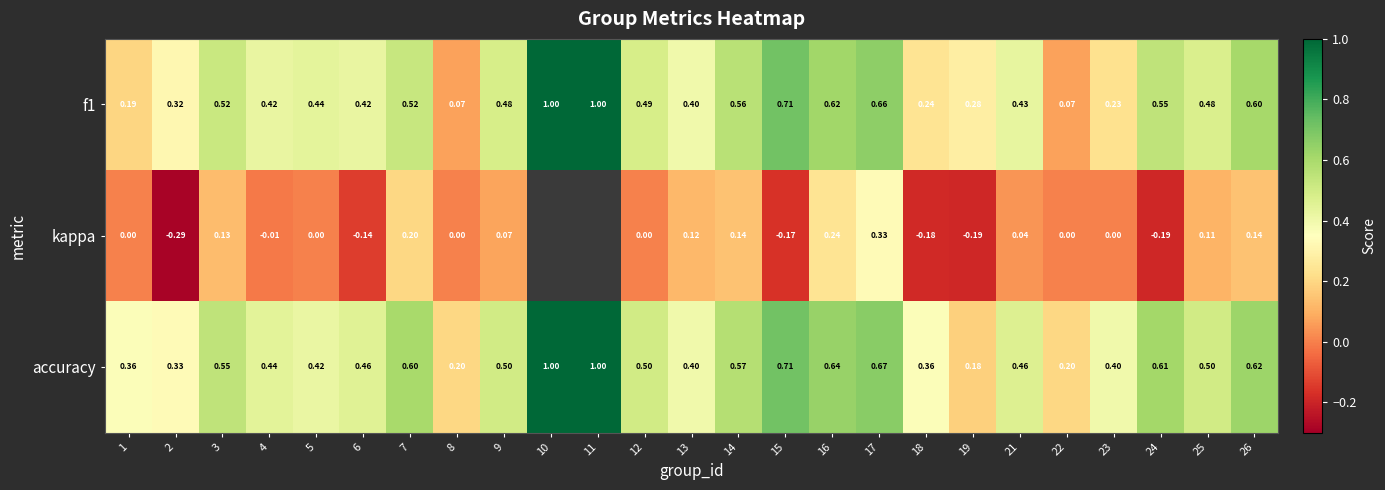

The kappa series shows 0.2 at 25. True or false?

False